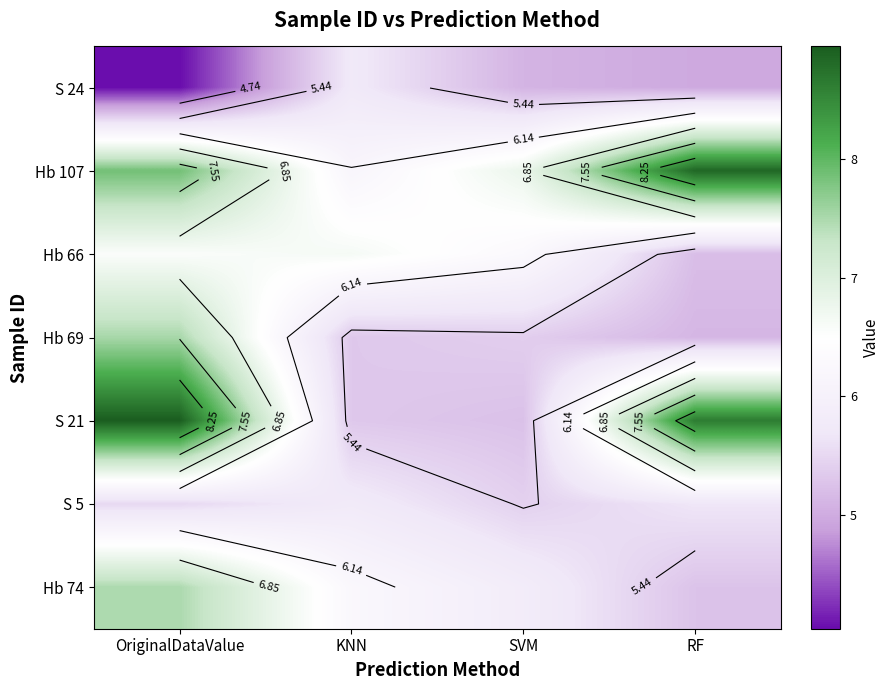

What is the sum of all S 21 values?

28.1